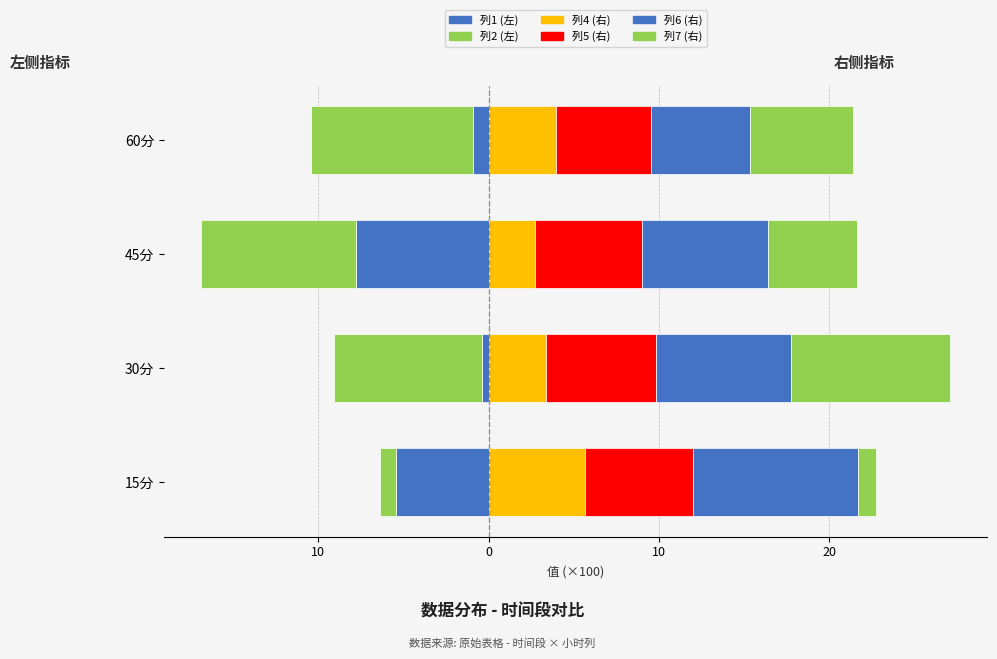

Reading left to right, list all the values displayed in this chart.

col_1: -5.4	-0.4	-7.8	-0.9
col_2: -0.9	-8.7	-9.1	-9.5
col_4_right: 5.7	3.4	2.7	4.0
col_5_right: 6.4	6.5	6.3	5.6
col_6_right: 9.7	7.9	7.4	5.8
col_7_right: 1.1	9.4	5.2	6.0